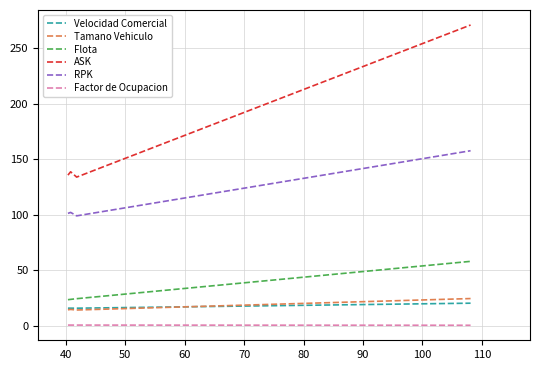

What is the greatest value displayed?

270.9